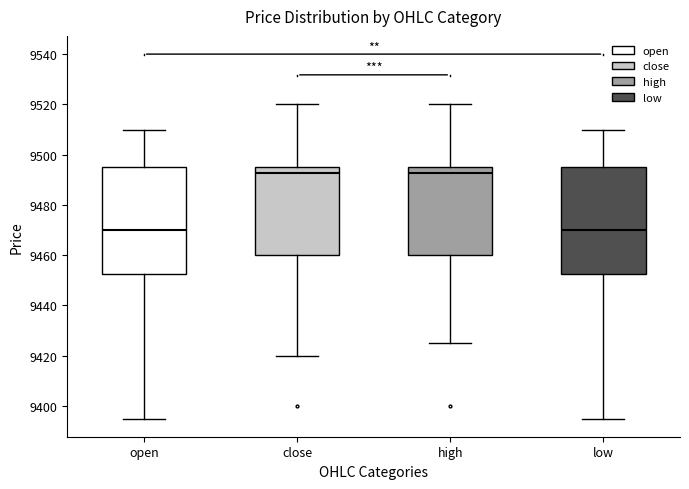

Reading left to right, transcribe this box plot: for each box, give where its median line is, the range the box spans, and where its two whiskers end, as read against the y-axis. The values are not printed on the chart, so give them approximately, as read against the axis.

open: median 9470, box 9452 to 9496, whiskers 9396 to 9510
close: median 9492, box 9460 to 9496, whiskers 9420 to 9520
high: median 9492, box 9460 to 9496, whiskers 9426 to 9520
low: median 9470, box 9452 to 9496, whiskers 9396 to 9510